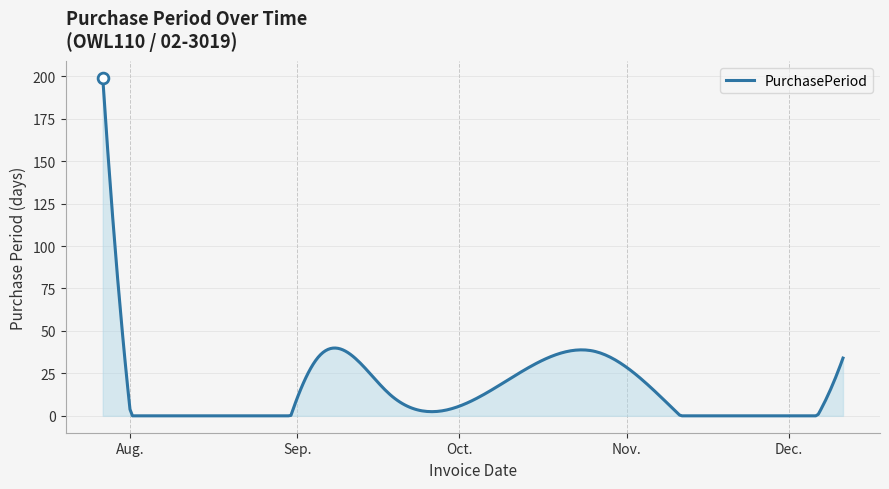

What is the difference between the maximum and minimum values?

199.0